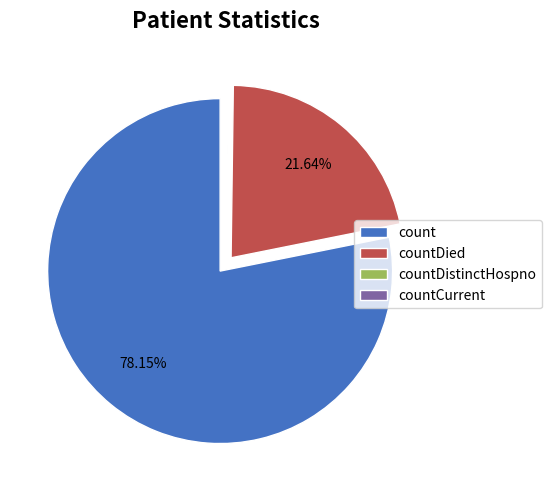

Is there any slice that represents more than half of the pie?

Yes